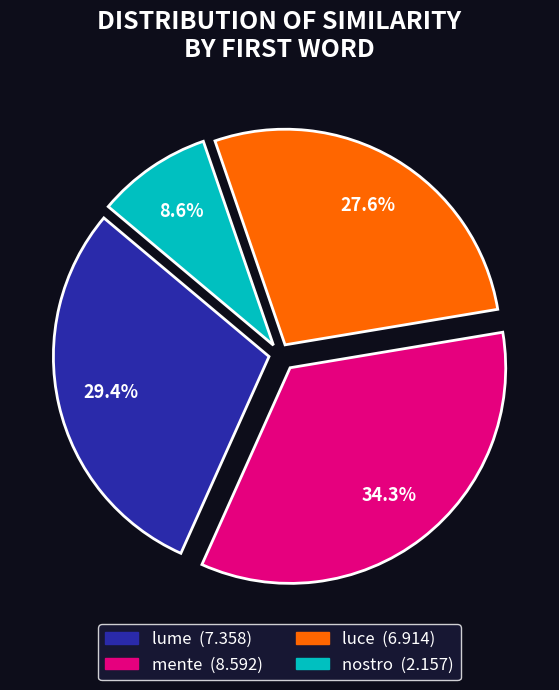

Which has a higher value, mente or nostro?

mente